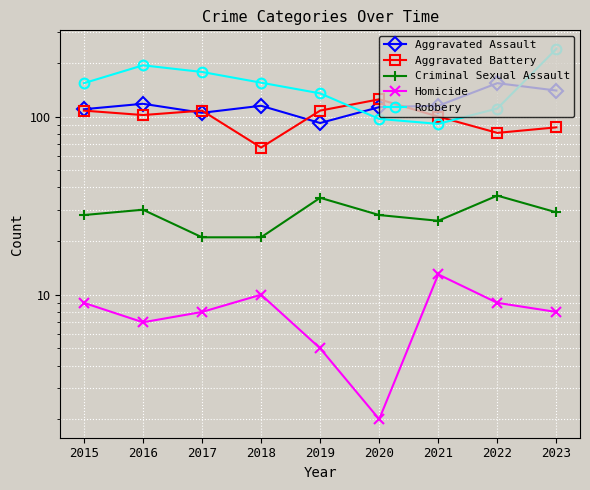

Which category has the lowest value in the Criminal Sexual Assault series?

2017